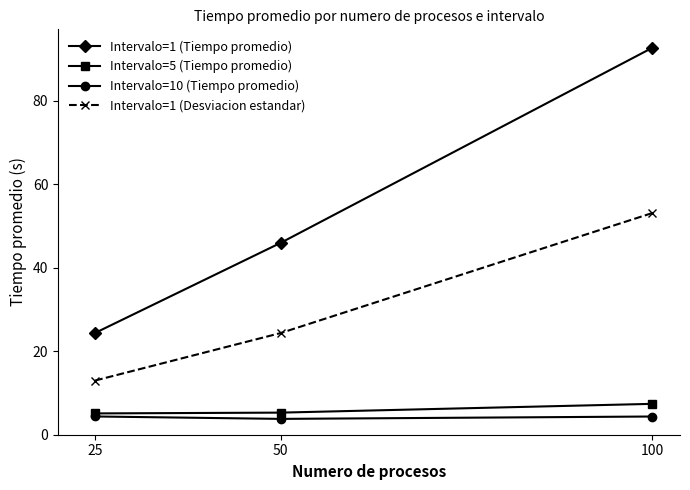

How many values in the Intervalo=1 (Desviacion estandar) series exceed 24?

2